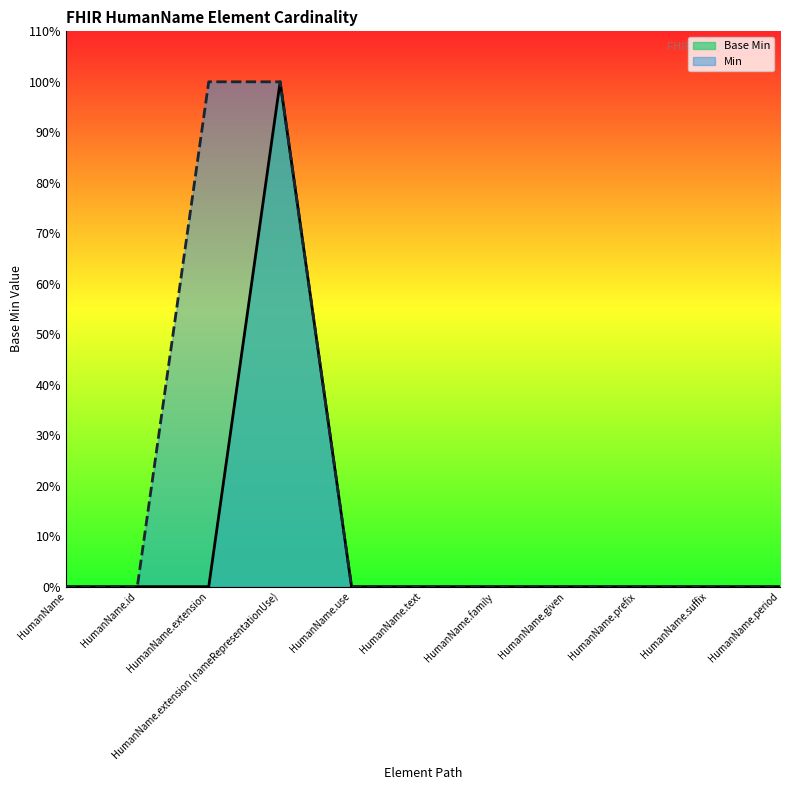

How many distinct data groups are displayed?

2